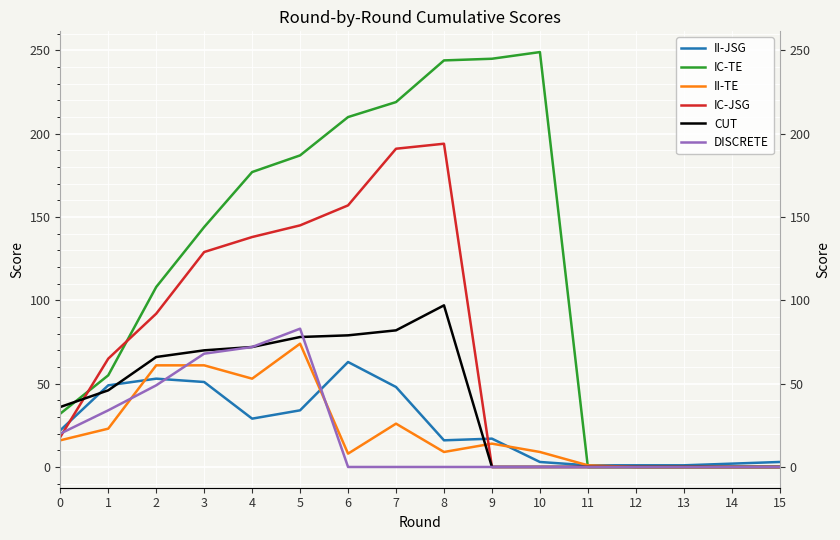

Reading right to left, list all the values displayed in this chart.

II-JSG: 15=3	14=2	13=1	12=1	11=1	10=3	9=17	8=16	7=48	6=63	5=34	4=29	3=51	2=53	1=49	0=22
IC-TE: 15=0	14=0	13=0	12=0	11=0	10=249	9=245	8=244	7=219	6=210	5=187	4=177	3=144	2=108	1=55	0=32
II-TE: 15=0	14=0	13=0	12=0	11=1	10=9	9=14	8=9	7=26	6=8	5=74	4=53	3=61	2=61	1=23	0=16
IC-JSG: 15=0	14=0	13=0	12=0	11=0	10=0	9=0	8=194	7=191	6=157	5=145	4=138	3=129	2=92	1=65	0=18
CUT: 15=0	14=0	13=0	12=0	11=0	10=0	9=0	8=97	7=82	6=79	5=78	4=72	3=70	2=66	1=46	0=36
DISCRETE: 15=0	14=0	13=0	12=0	11=0	10=0	9=0	8=0	7=0	6=0	5=83	4=72	3=68	2=49	1=34	0=20